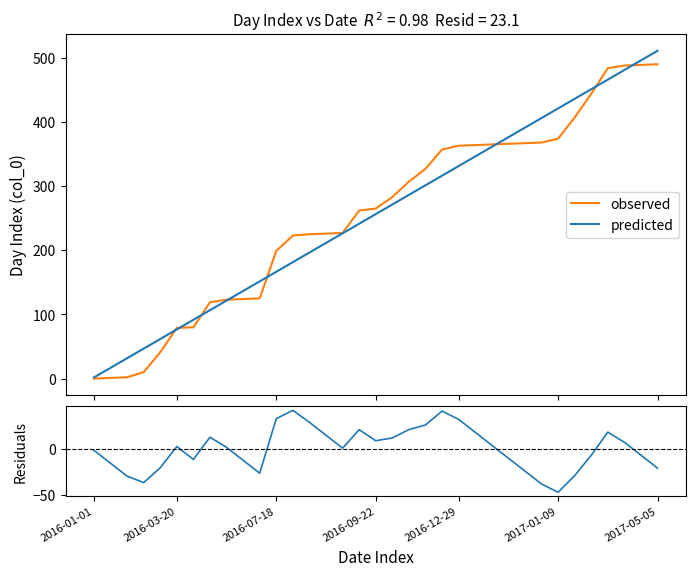

Reading right to left, what are all the values shown in this chart?

observed: 490.0	489.0	488.0	484.0	444.0	407.0	374.0	368.0	367.0	366.0	365.0	364.0	363.0	357.0	327.0	307.0	283.0	265.0	262.0	227.0	226.0	225.0	223.0	199.0	125.0	124.0	123.0	119.0	80.0	79.0	41.0	10.0	2.0	1.0	0.0
predicted: 511.1	496.1	481.1	466.1	451.1	436.2	421.2	406.2	391.2	376.2	361.3	346.3	331.3	316.3	301.3	286.4	271.4	256.4	241.4	226.4	211.5	196.5	181.5	166.5	151.5	136.6	121.6	106.6	91.6	76.6	61.7	46.7	31.7	16.7	1.7
residuals: -21.1	-7.1	6.9	17.9	-7.1	-29.2	-47.2	-38.2	-24.2	-10.2	3.7	17.7	31.7	40.7	25.7	20.6	11.6	8.6	20.6	0.6	14.5	28.5	41.5	32.5	-26.5	-12.6	1.4	12.4	-11.6	2.4	-20.7	-36.7	-29.7	-15.7	-1.7